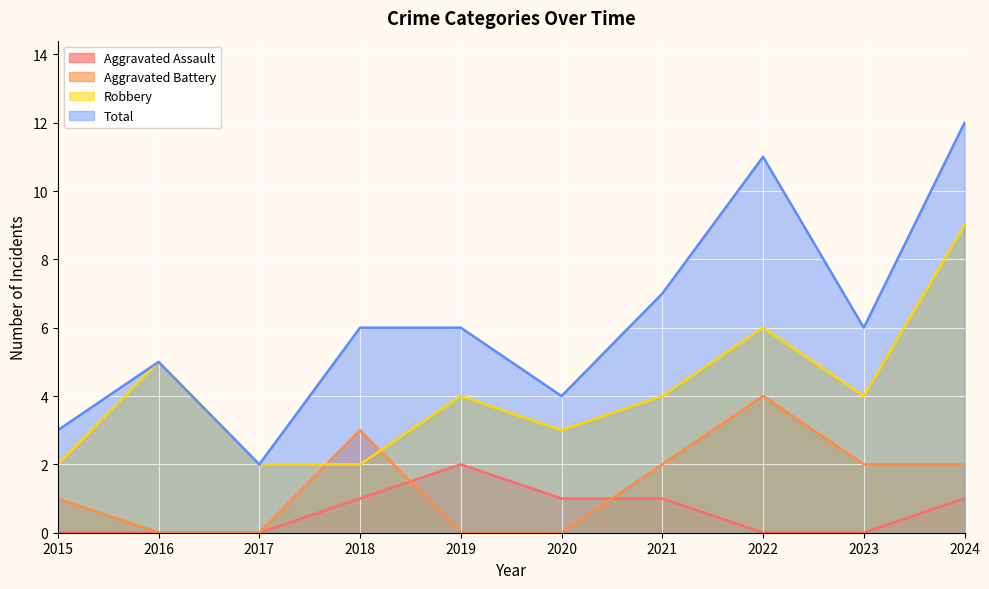

How many categories are shown in the chart?

10